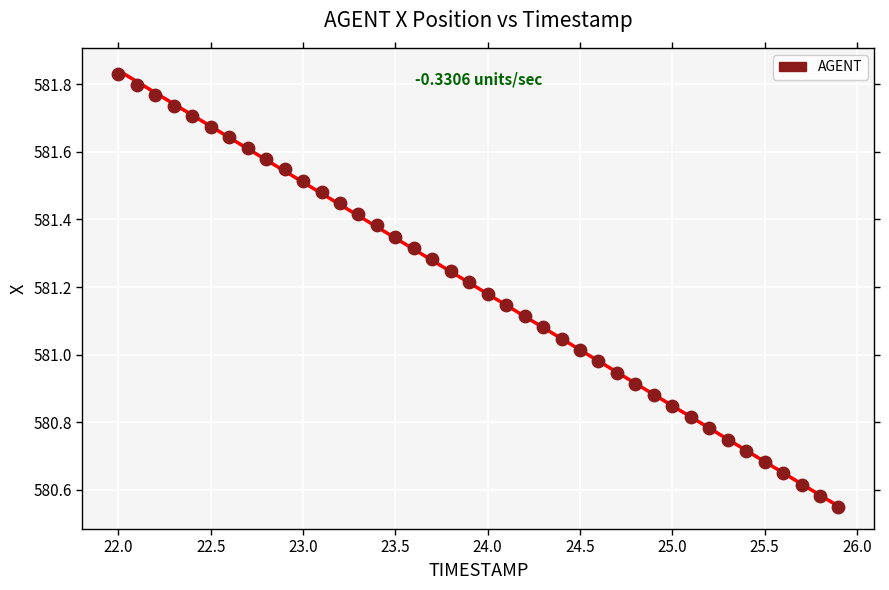

What is the range of Y values (max minus min)?

1.3